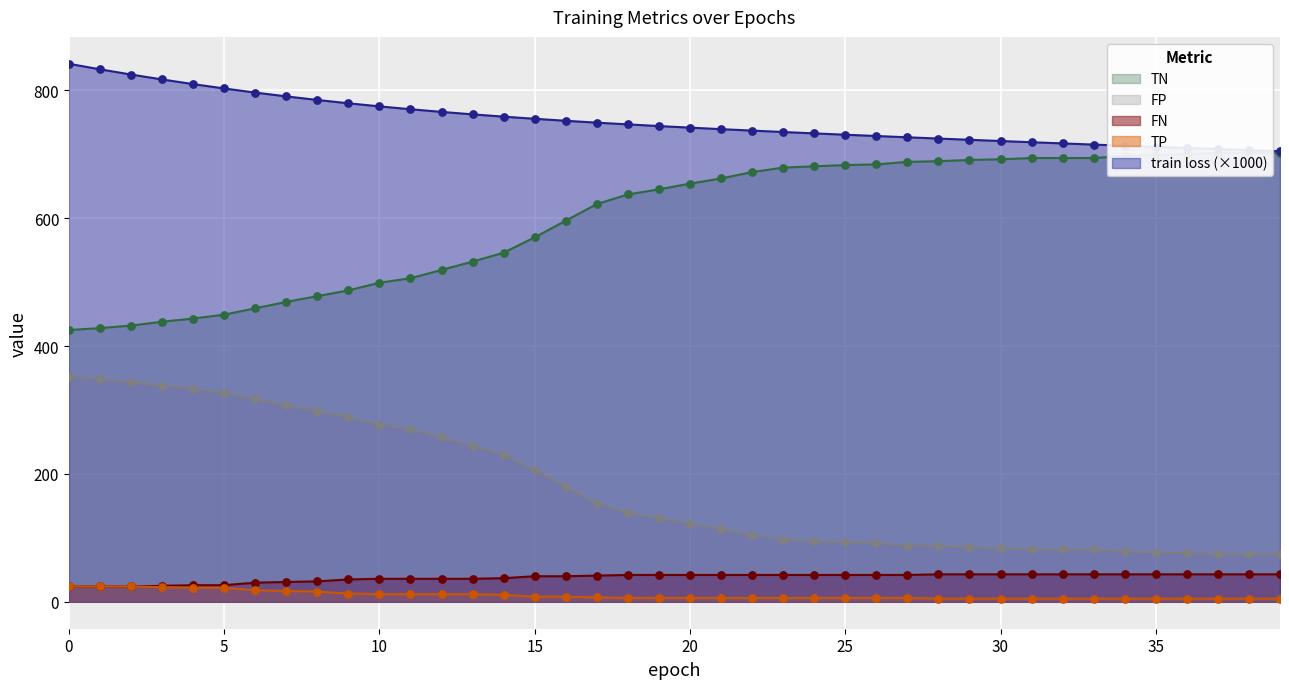

What are all the series names shown in the legend?

train loss, TP, TN, FP, FN